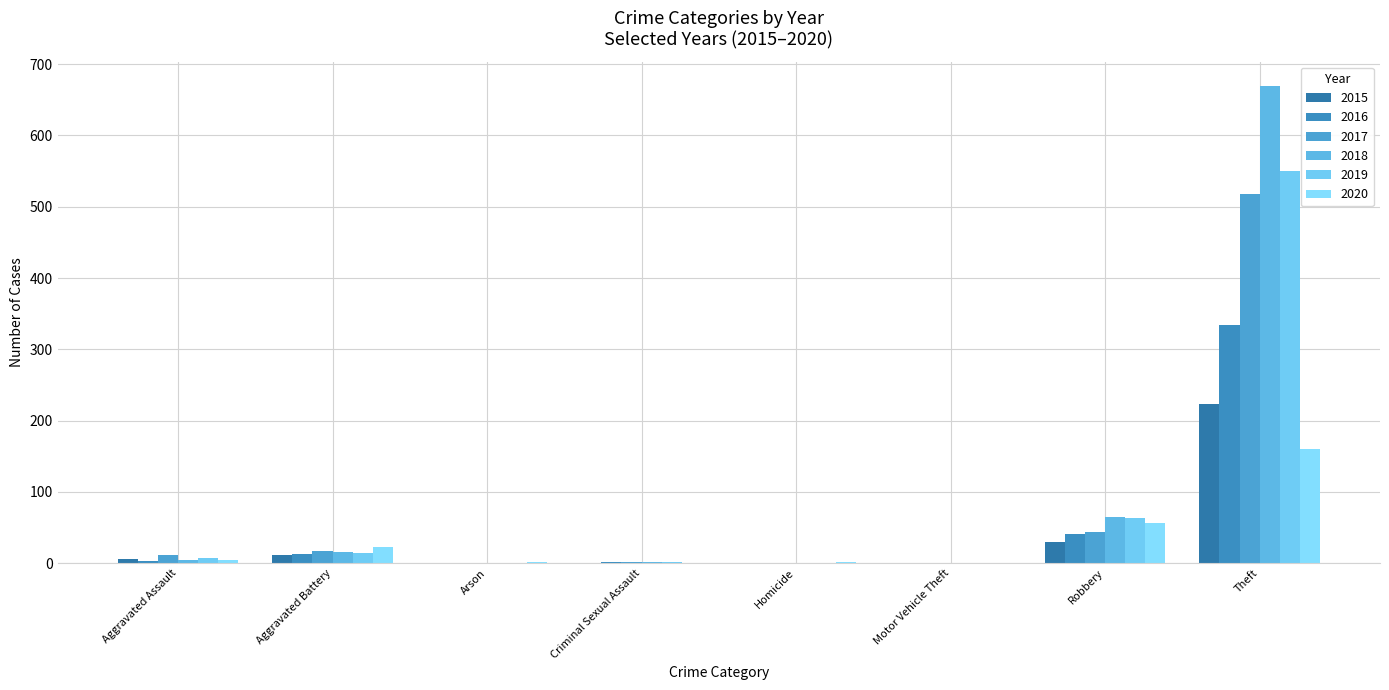

How many groups of bars are there?

8